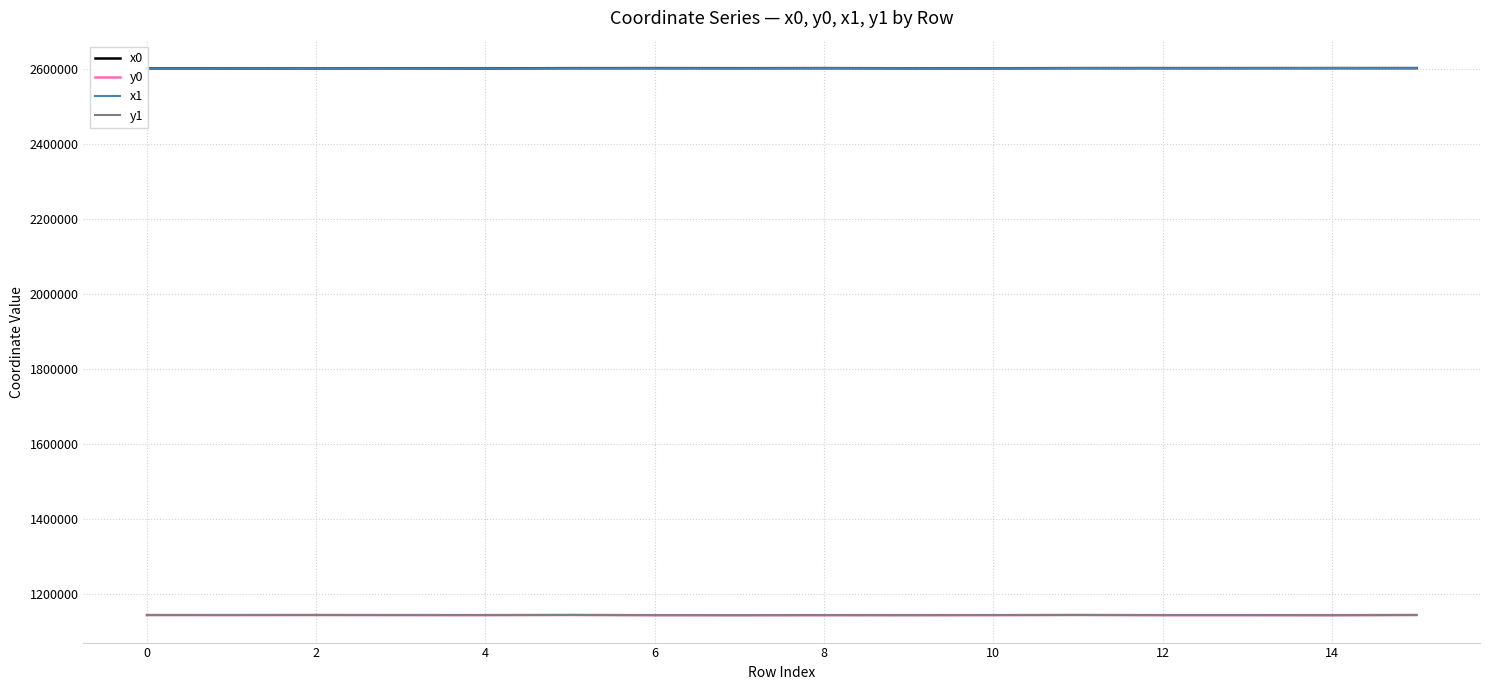

True or false: y1 and x1 intersect in this chart.

False